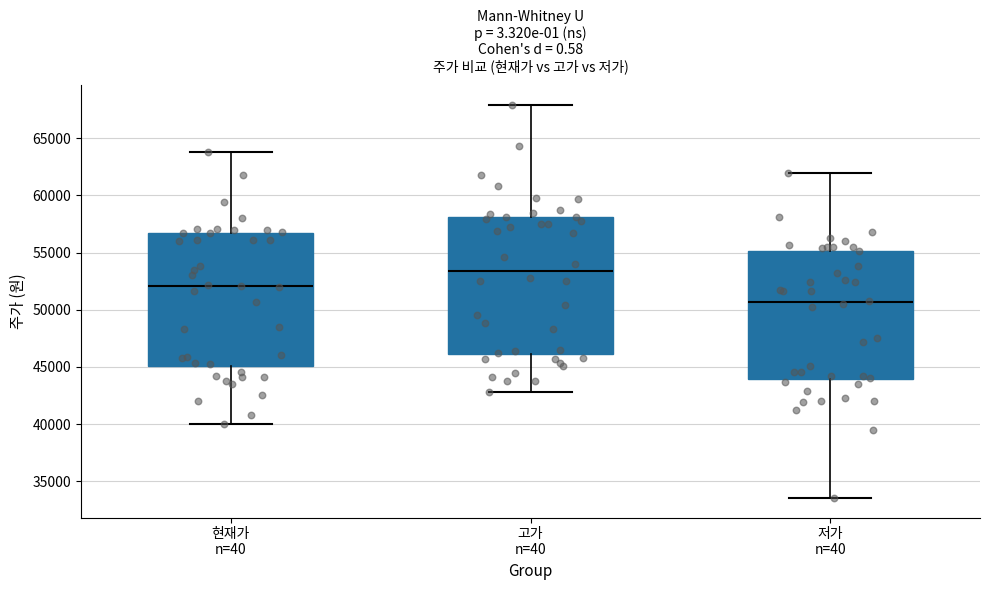

Which box's median line is the highest?

고가 n=40